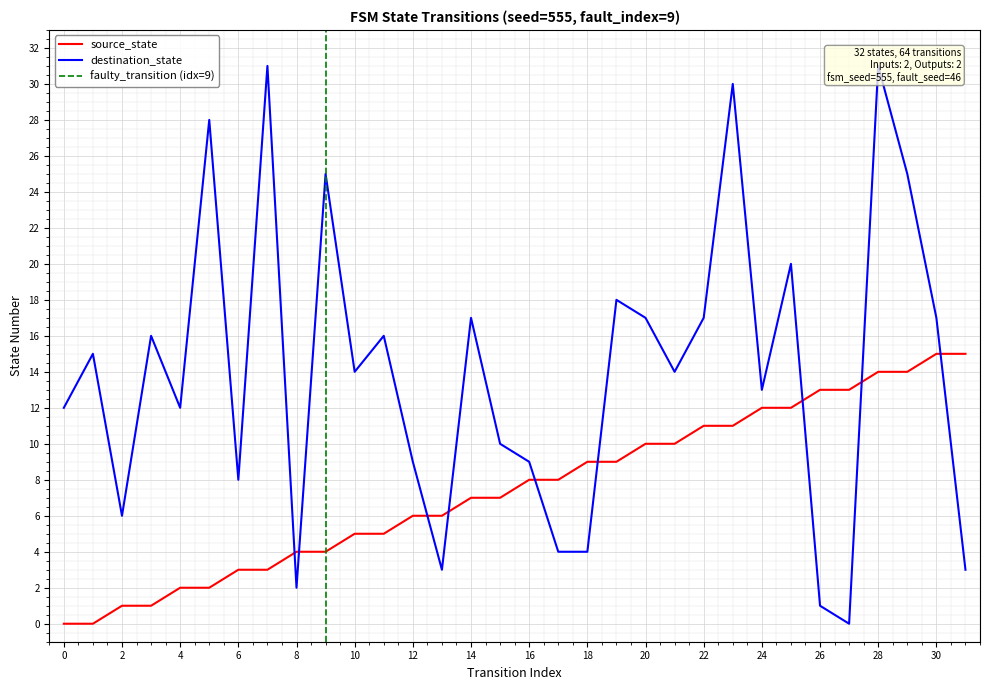

What is the value of the destination_state point at the 25th from the left?

13